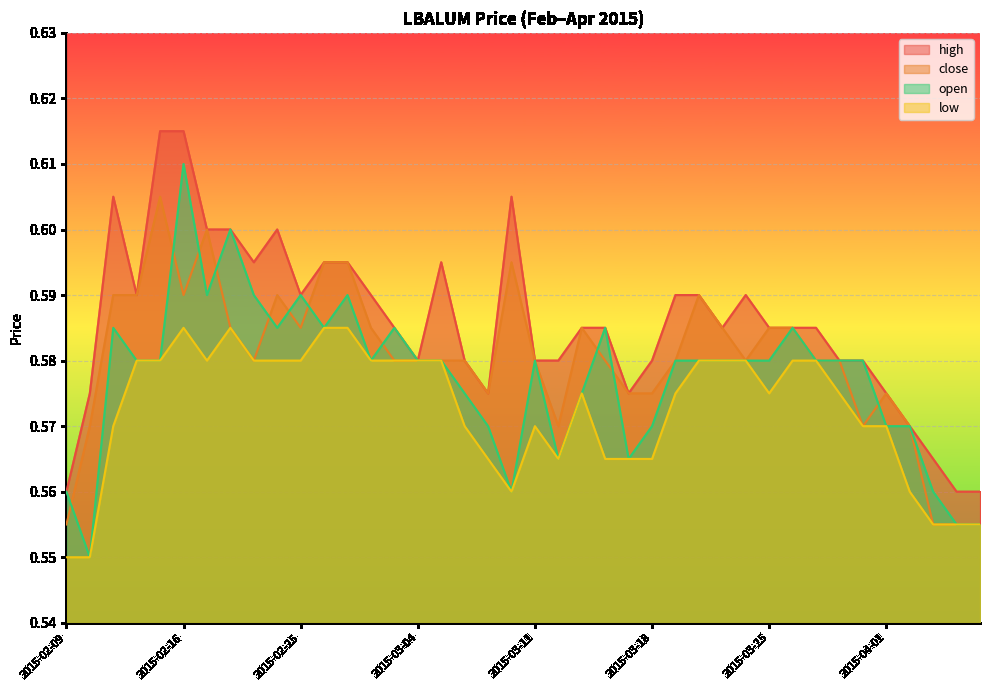

Which category has the lowest value across all series?

2015-02-09